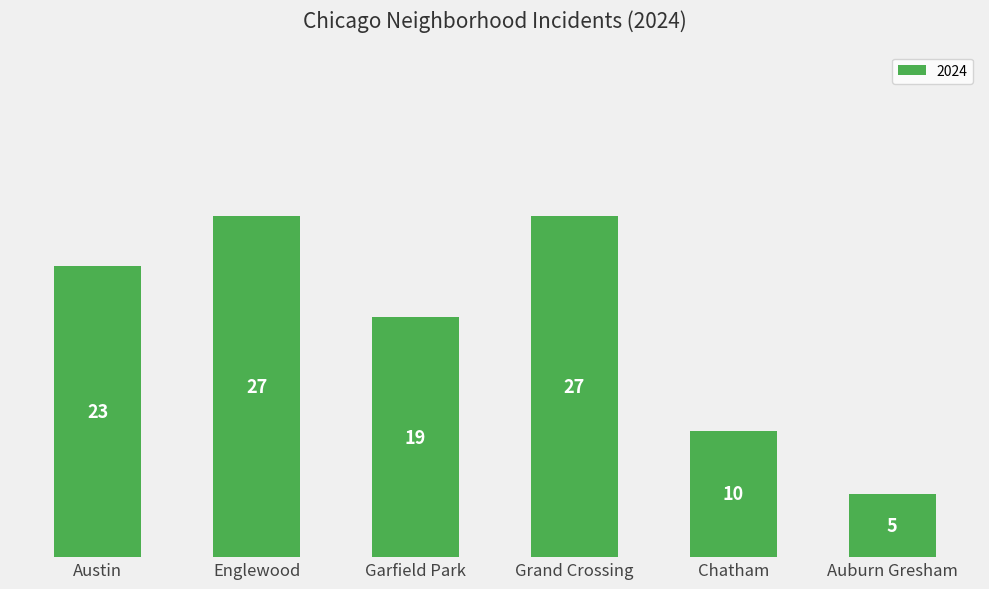

Reading left to right, what are all the values shown in this chart?

Austin=23	Englewood=27	Garfield Park=19	Grand Crossing=27	Chatham=10	Auburn Gresham=5